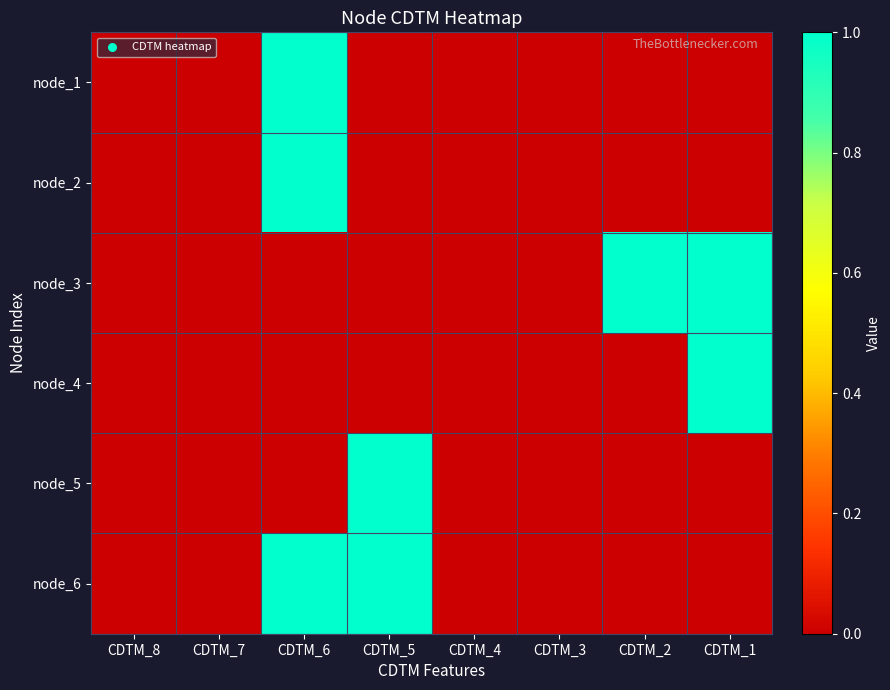

At which category is the sum across all series the highest?

CDTM_6